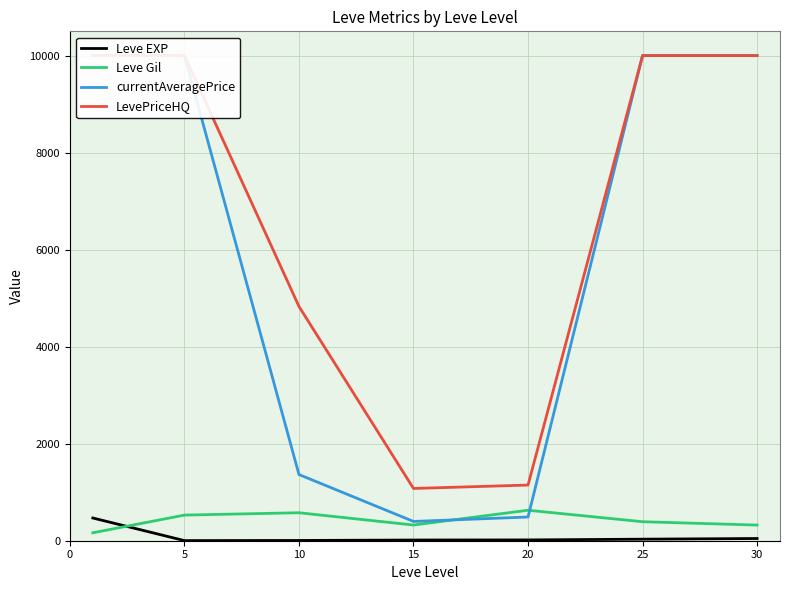

What is the sum of all currentAveragePrice values?

42250.3